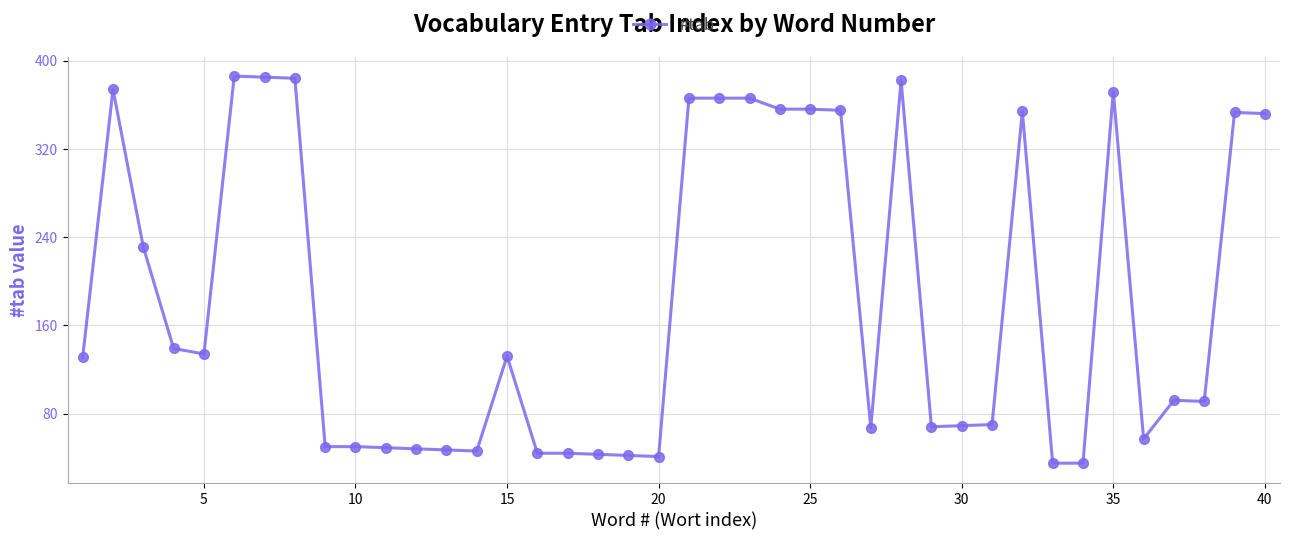

What is the value of the 31st point from the left?

70